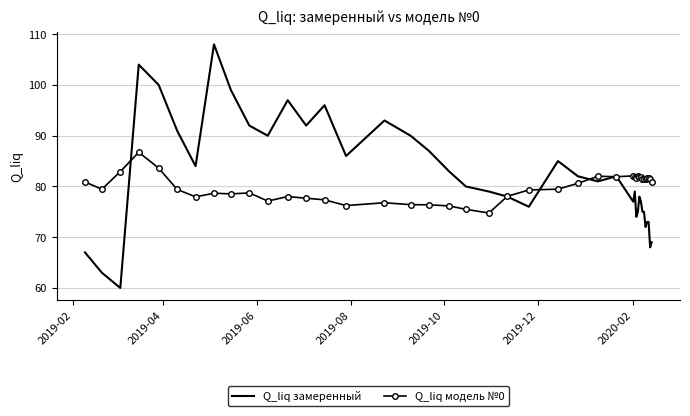

What is the greatest value displayed?

108.0